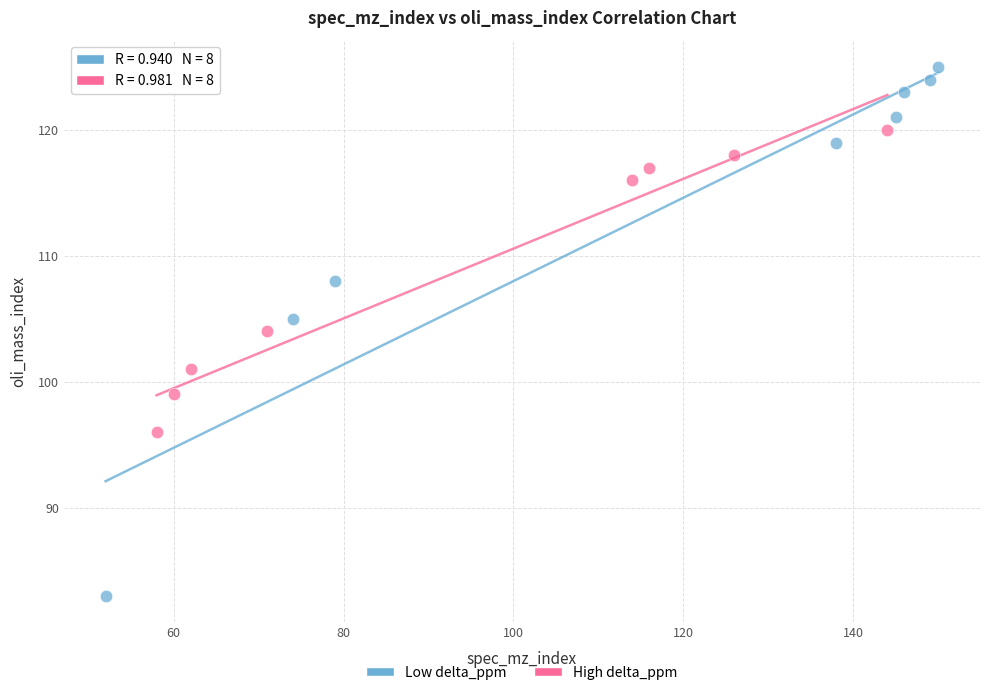

Which series has the widest spread of Y values?

Low delta_ppm